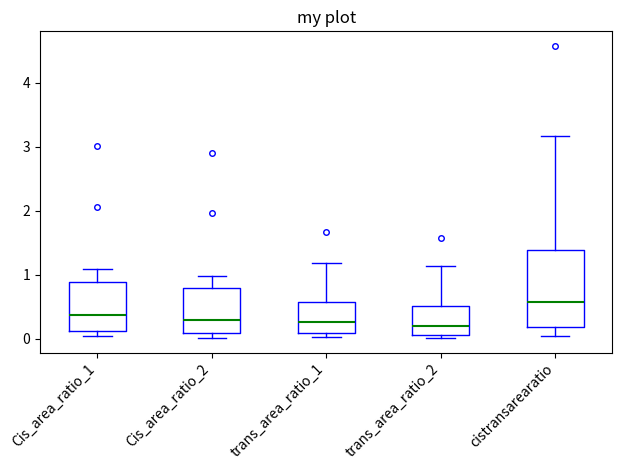

Which box has the highest median line?

cistransarearatio